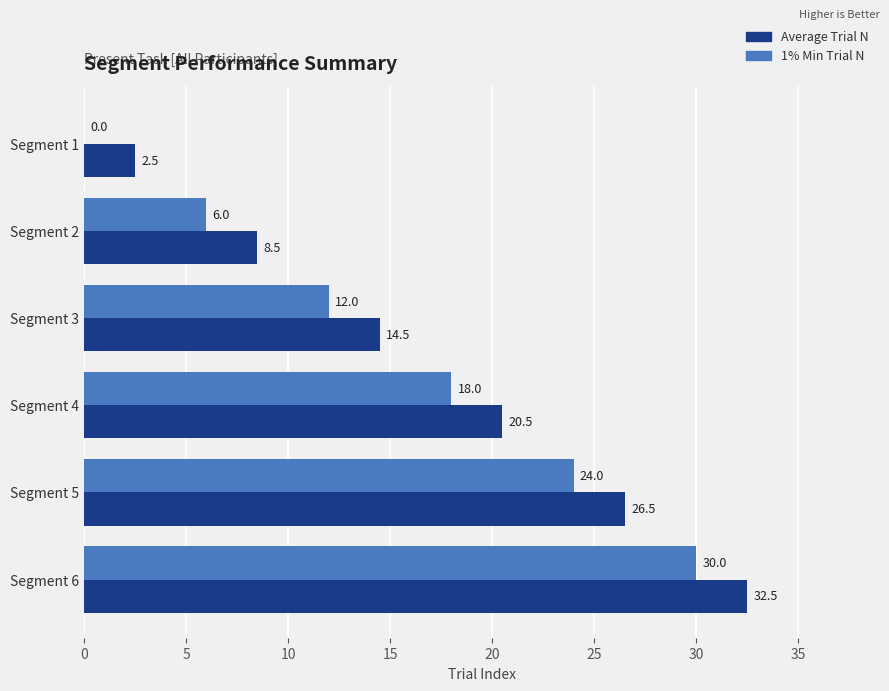

At which label does 1% Min Trial N reach its peak?

Segment 6